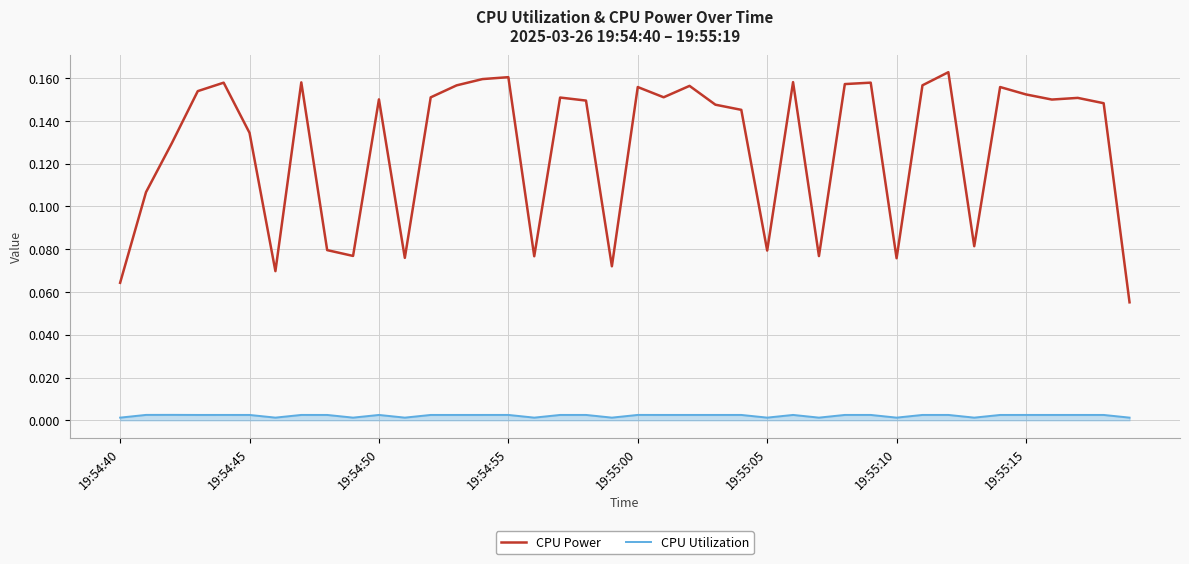

True or false: CPU Power has more than 1 points higher than both neighbors.

True